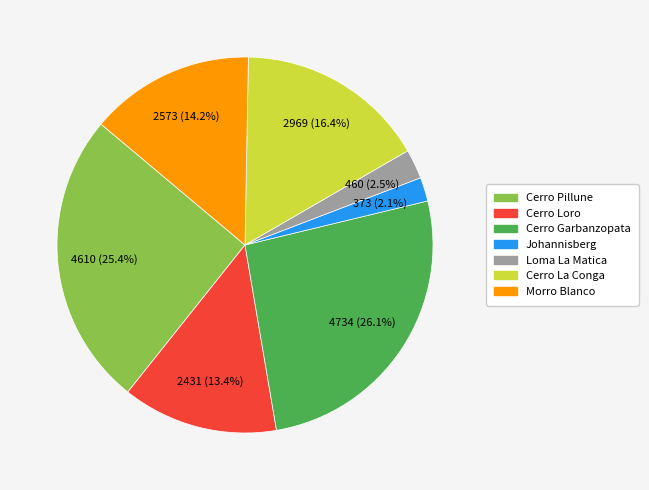

Approximately how many times larger is the value at Morro Blanco compared to Cerro Pillune?

0.6